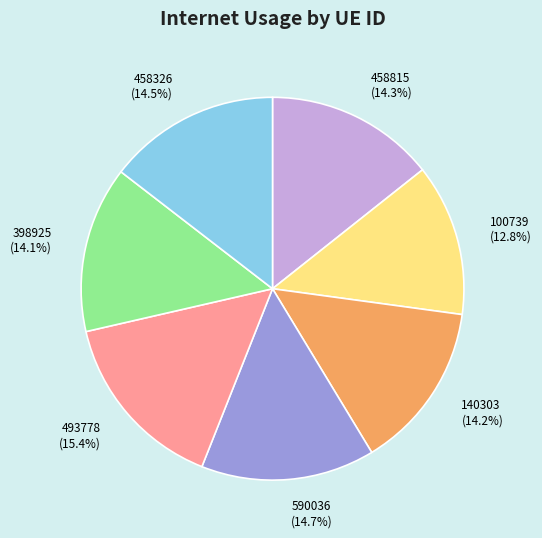

Which has a higher value, 493778 (15.4%) or 458815 (14.3%)?

493778 (15.4%)